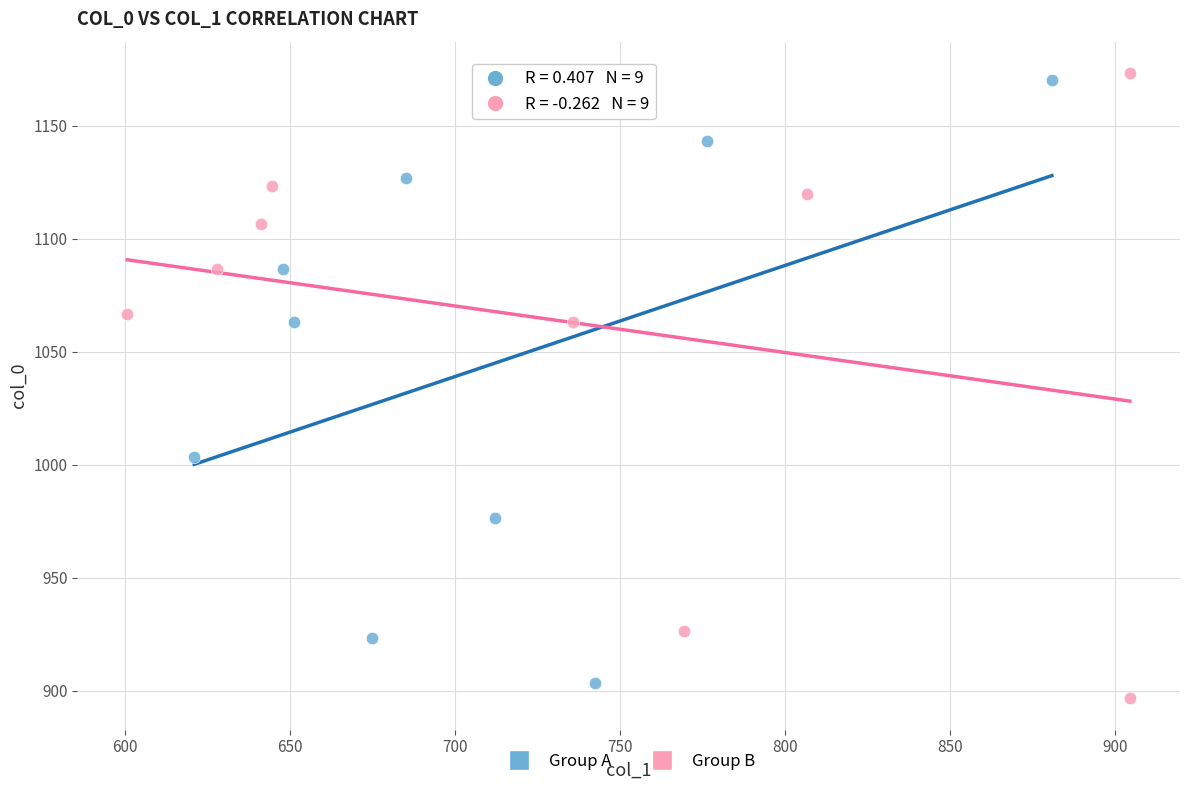

What are all the series names shown in the legend?

Group A, Group B